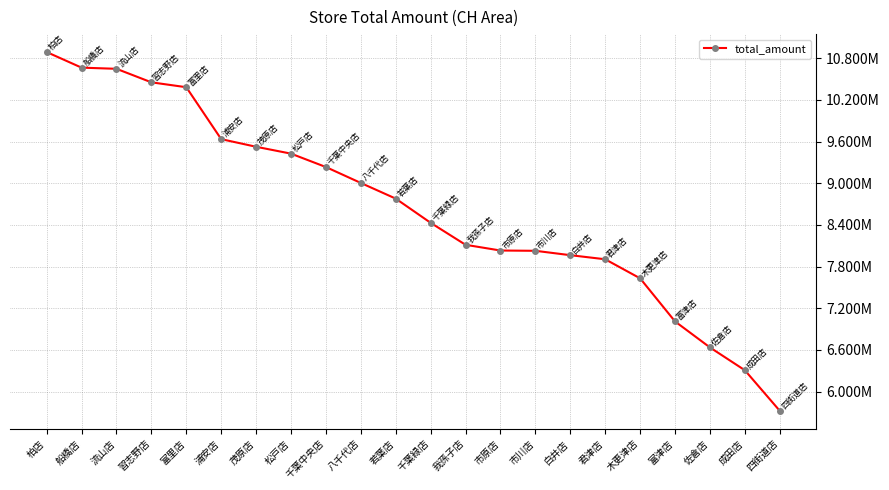

What is the greatest value displayed?

10889027